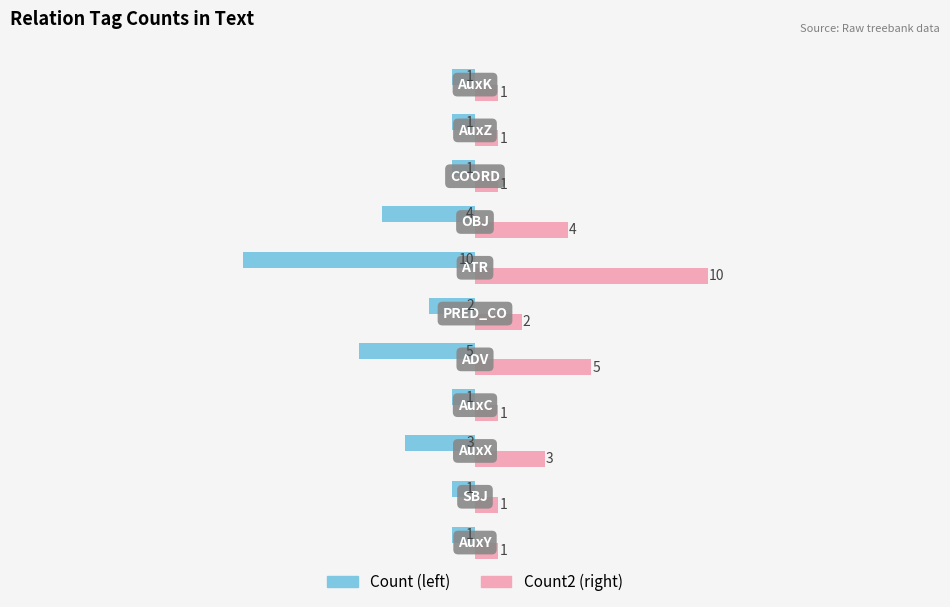

What is the maximum value shown in the chart?

10